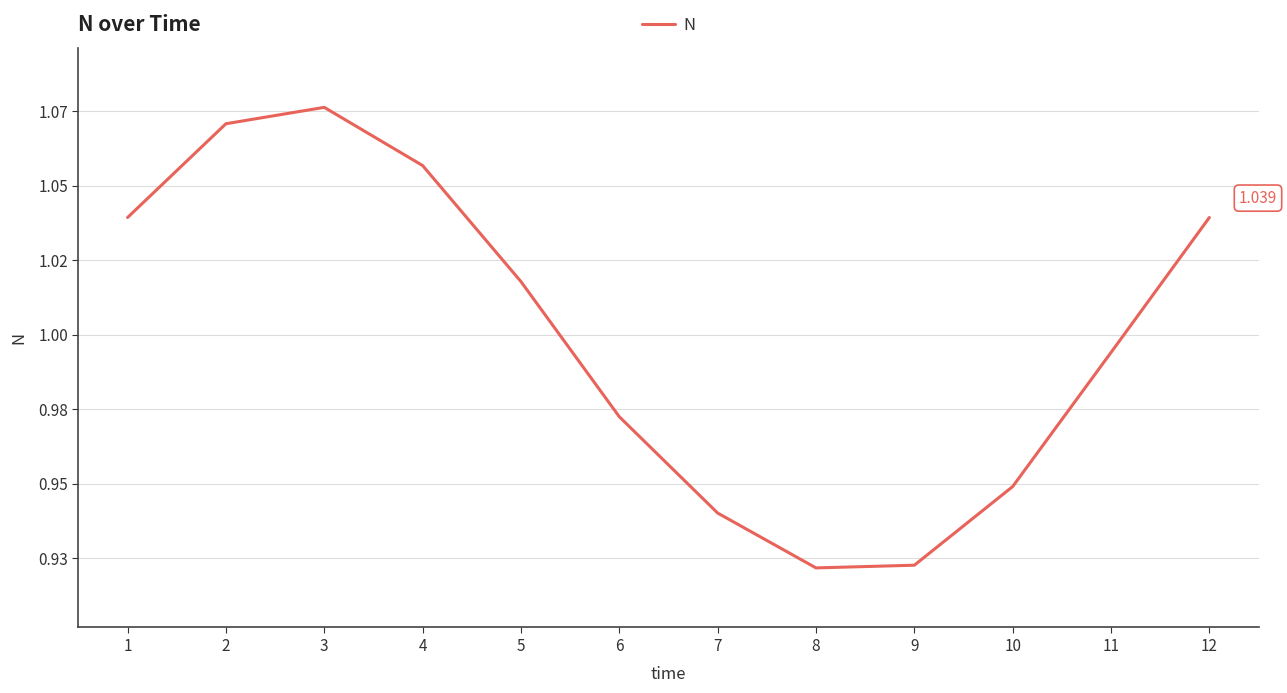

Is this an area chart (filled region under the line)?

No